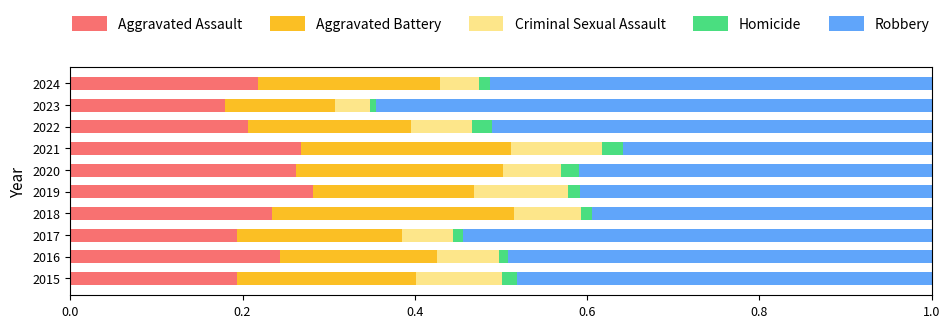

True or false: Aggravated Assault has a value of 0.2 at 2023.

True